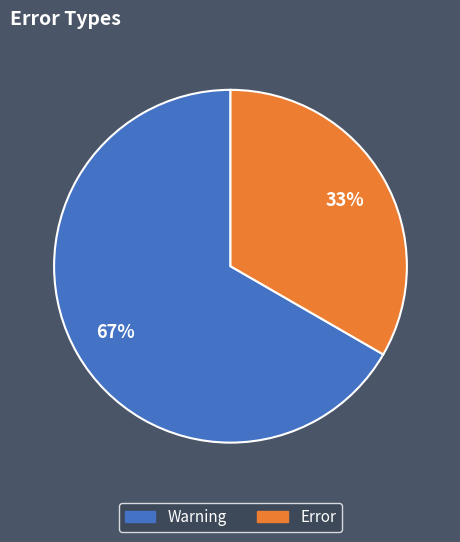

To the nearest percent, what portion does Error represent?

33%